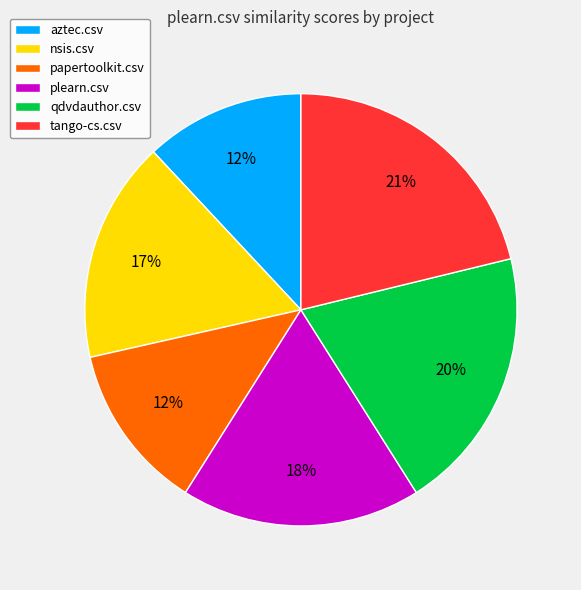

Does qdvdauthor.csv account for over 50% of the chart?

No